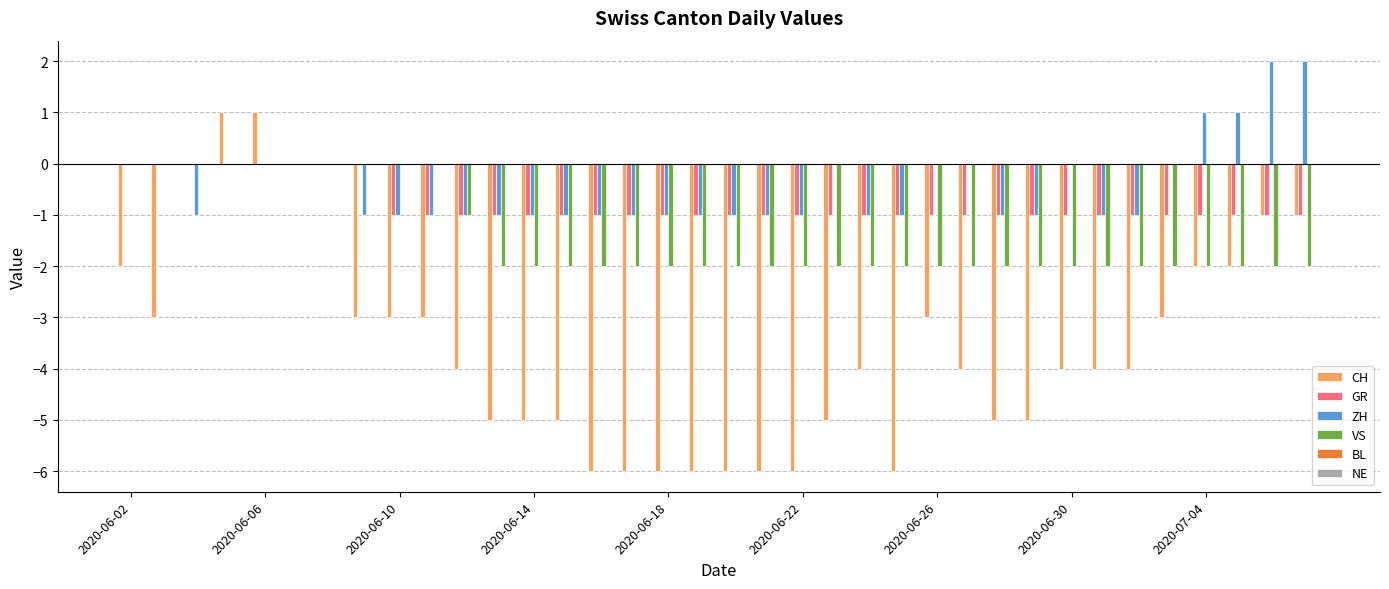

Which series has the largest total across all categories?

ZH